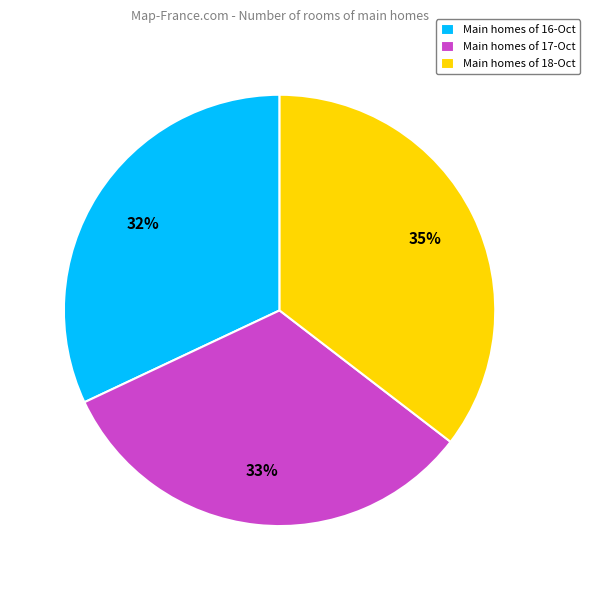

Do Main homes of 18-Oct and Main homes of 16-Oct together represent more than half of the pie?

Yes